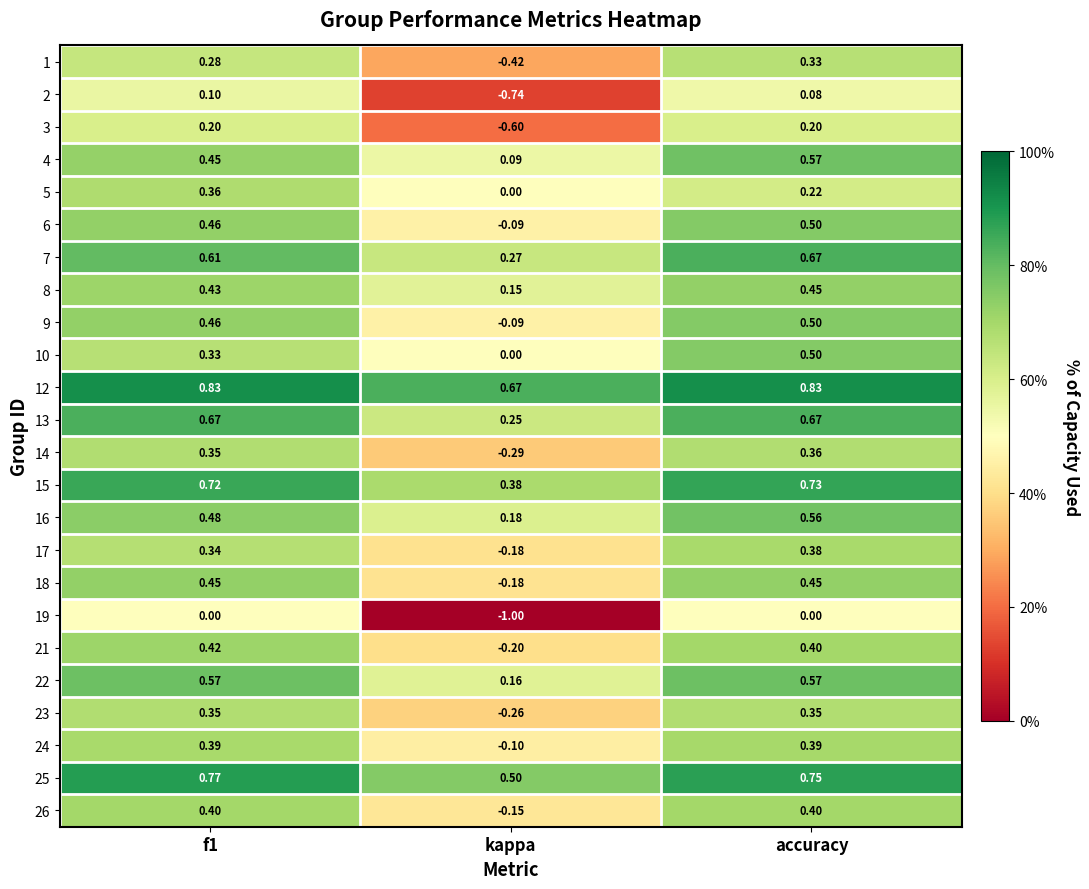

What is the smallest value displayed?

-1.0